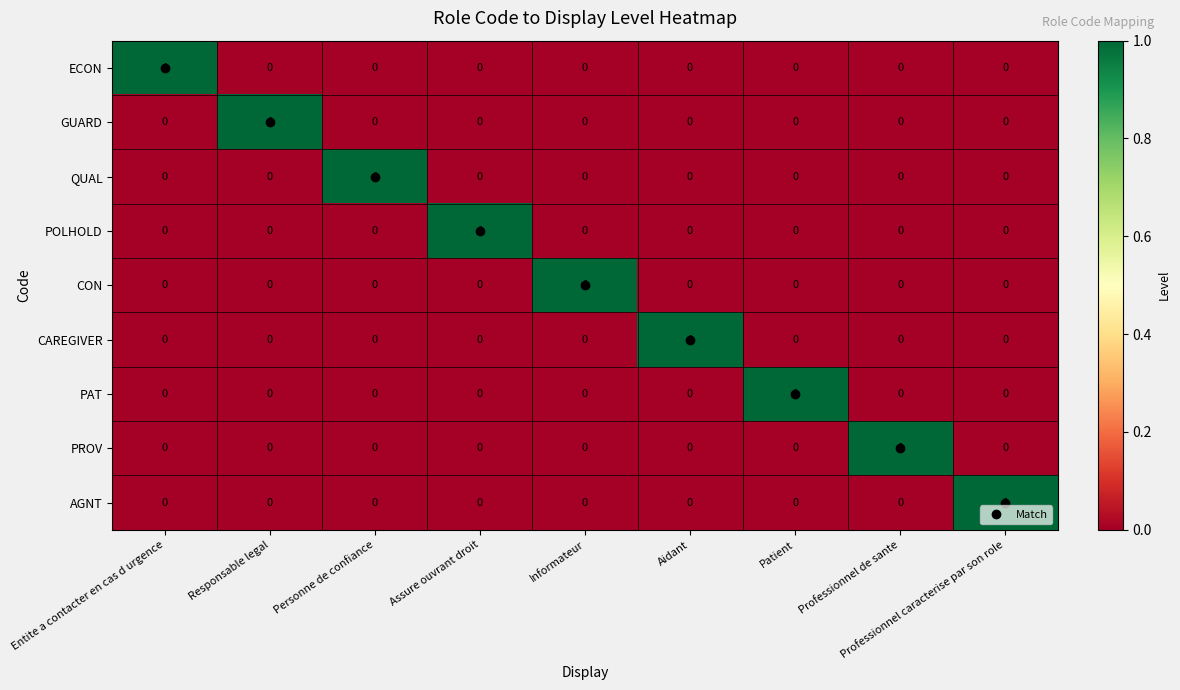

The value of POLHOLD at Informateur is 0. True or false?

True